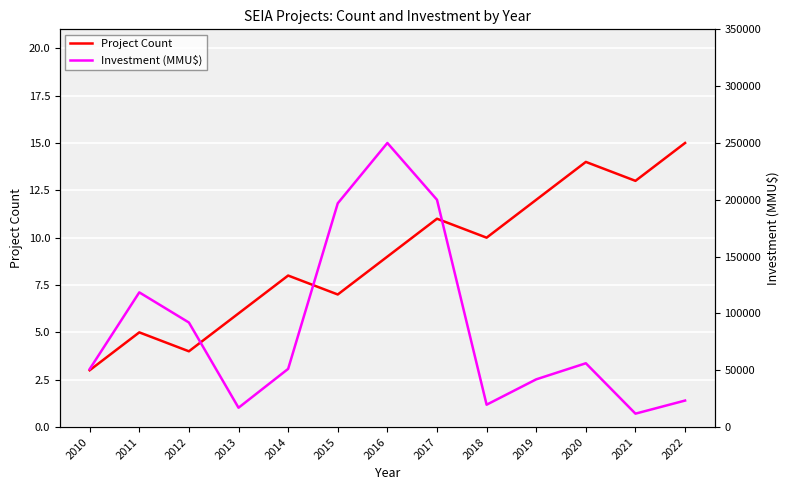

Which series has the largest total across all categories?

Investment (MMU$)